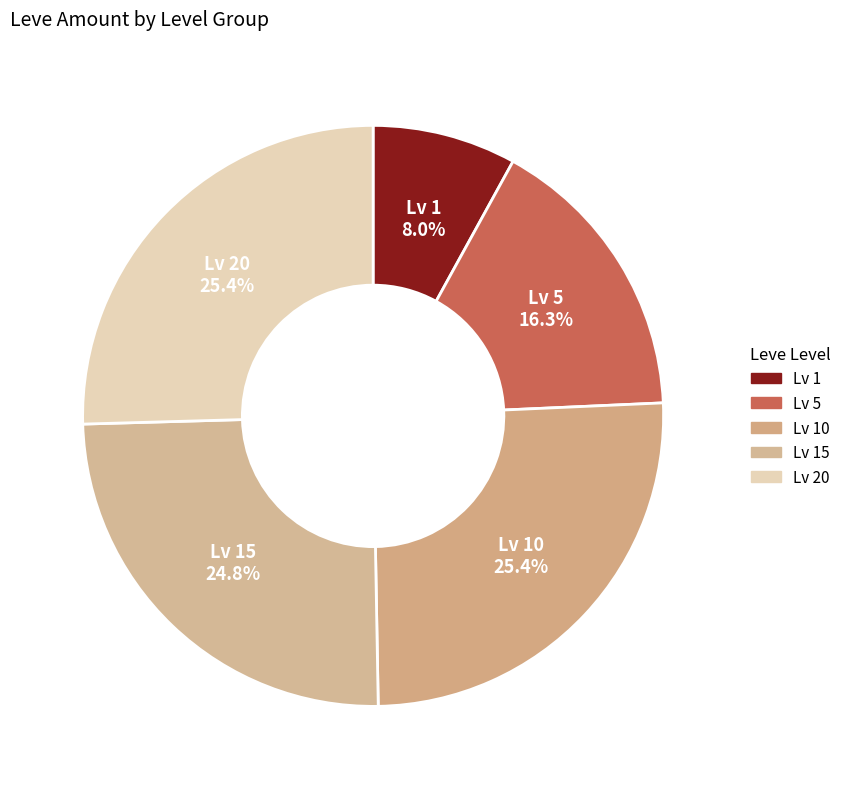

How many slices are in this pie chart?

5